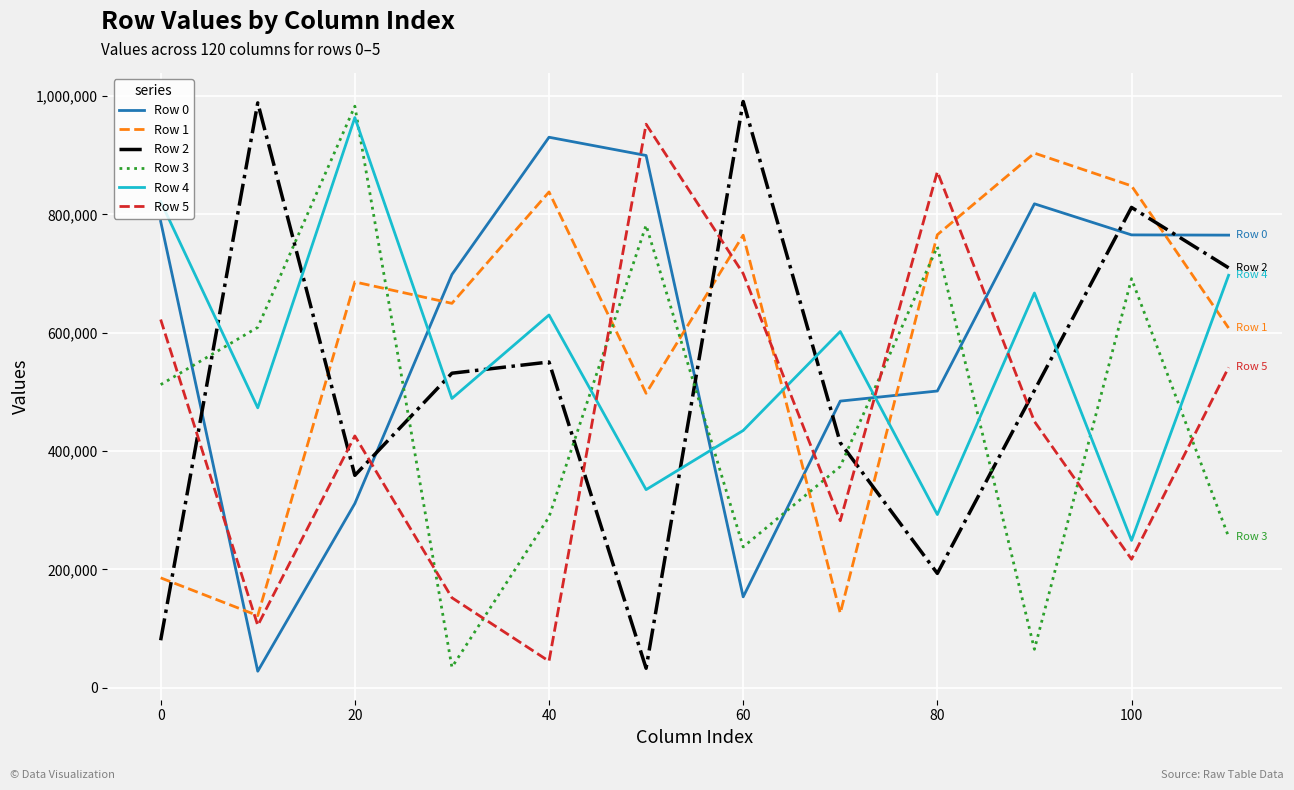

What is the maximum value shown in the chart?

991051